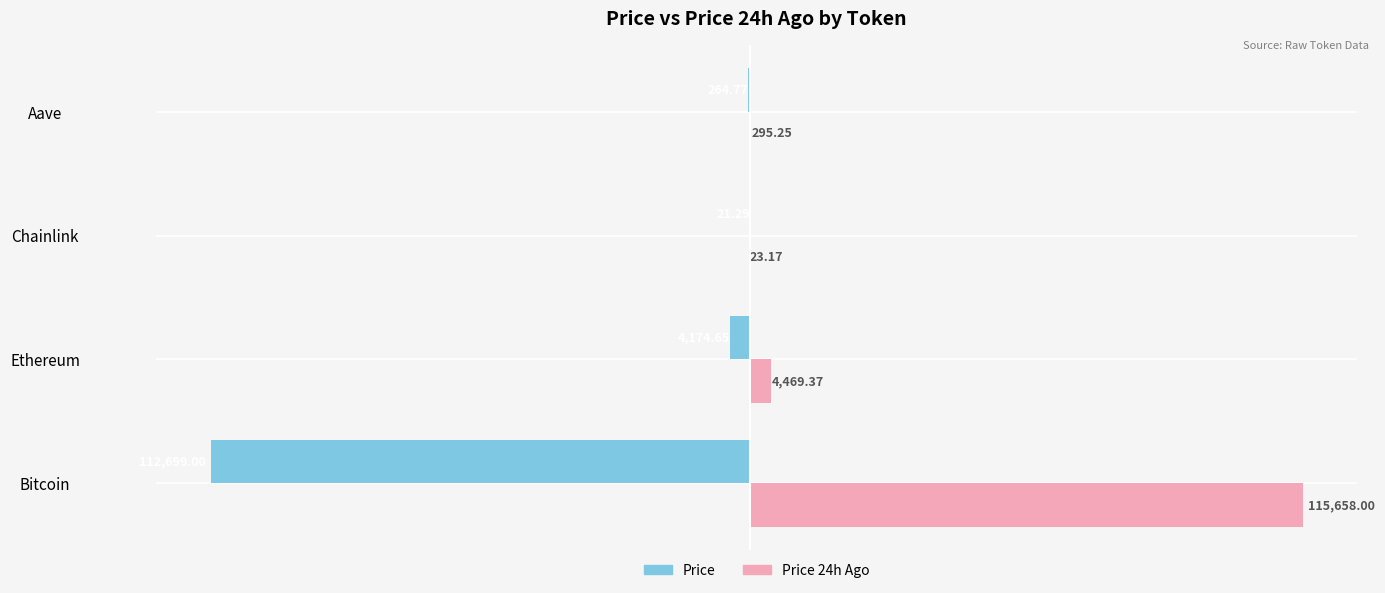

What is the total value across all series at Bitcoin?

2959.0